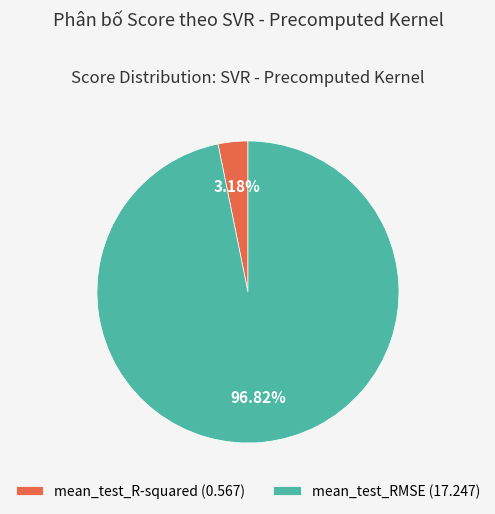

Does mean_test_RMSE account for over 50% of the chart?

Yes